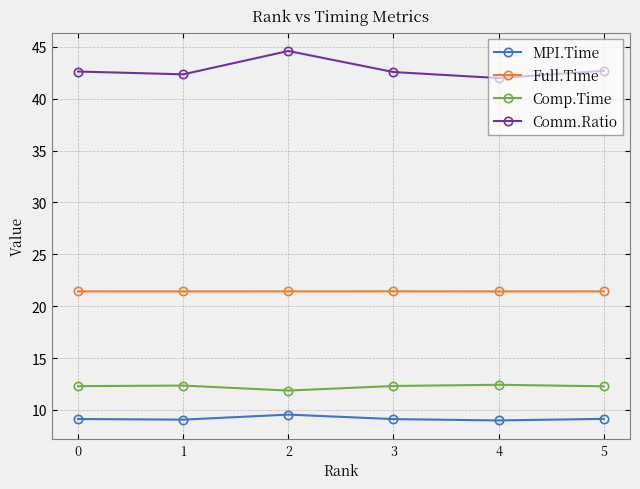

True or false: Full.Time has a value of 21.4 at 2.

True